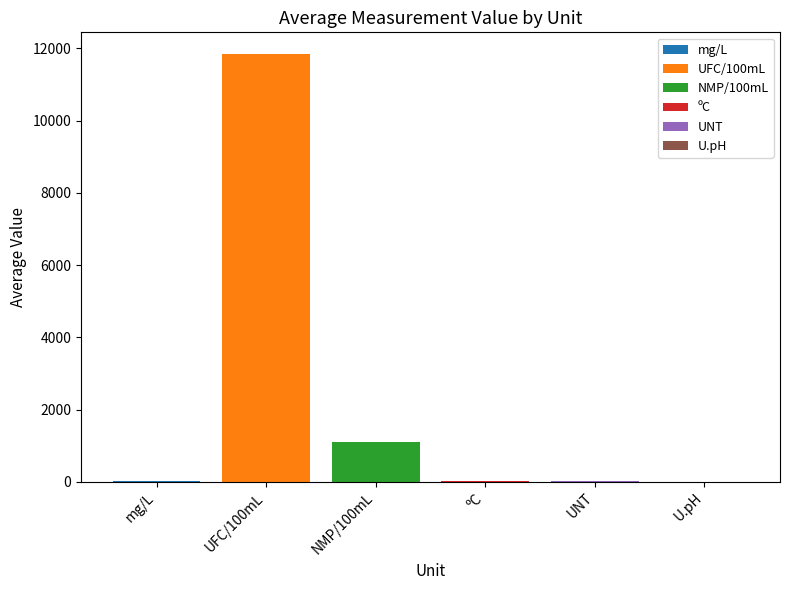

Where is the data nearest to the value 5928?

NMP/100mL